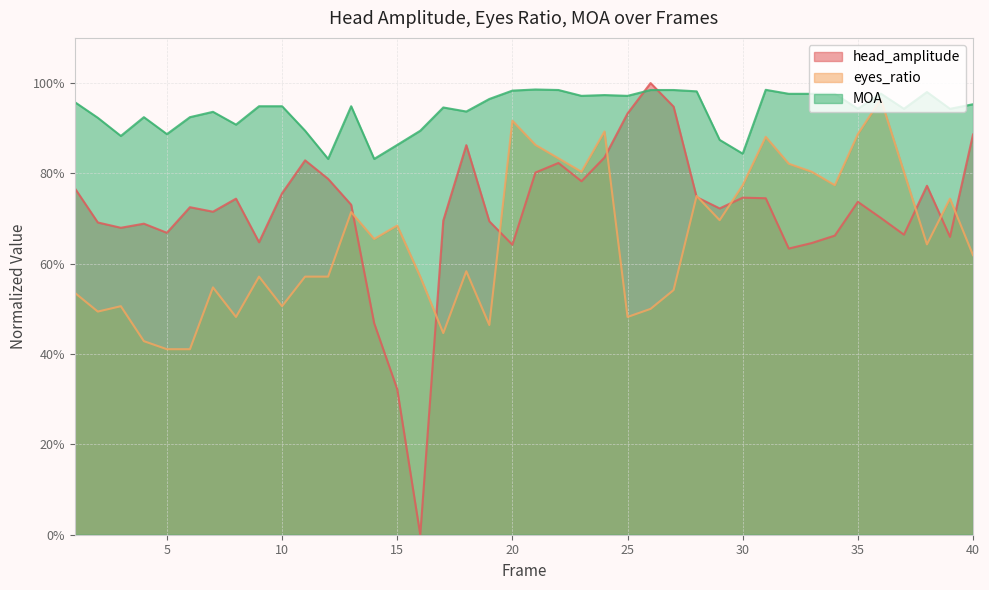

Reading left to right, extract all data points from this chart.

head_amplitude: 0.8	0.7	0.7	0.7	0.7	0.7	0.7	0.7	0.6	0.8	0.8	0.8	0.7	0.5	0.3	0.0	0.7	0.9	0.7	0.6	0.8	0.8	0.8	0.8	0.9	1.0	0.9	0.7	0.7	0.7	0.7	0.6	0.6	0.7	0.7	0.7	0.7	0.8	0.7	0.9
eyes_ratio: 0.5	0.5	0.5	0.4	0.4	0.4	0.5	0.5	0.6	0.5	0.6	0.6	0.7	0.7	0.7	0.6	0.4	0.6	0.5	0.9	0.9	0.8	0.8	0.9	0.5	0.5	0.5	0.8	0.7	0.8	0.9	0.8	0.8	0.8	0.9	1.0	0.8	0.6	0.7	0.6
MOA: 1.0	0.9	0.9	0.9	0.9	0.9	0.9	0.9	0.9	0.9	0.9	0.8	0.9	0.8	0.9	0.9	0.9	0.9	1.0	1.0	1.0	1.0	1.0	1.0	1.0	1.0	1.0	1.0	0.9	0.8	1.0	1.0	1.0	1.0	0.9	1.0	0.9	1.0	0.9	1.0